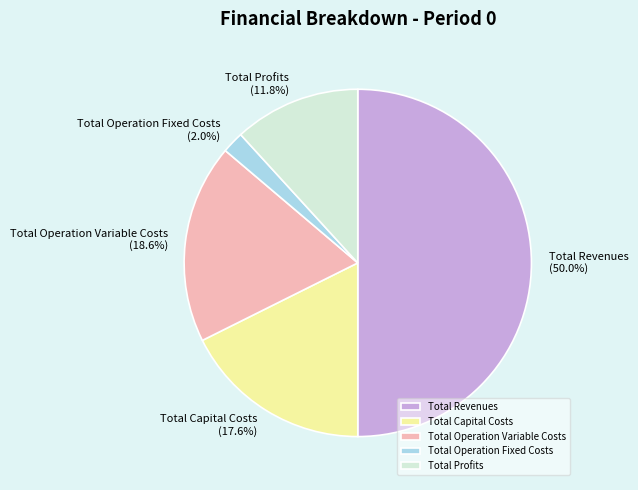

What percentage do Total Operation Variable Costs and Total Capital Costs together represent?

36.2%